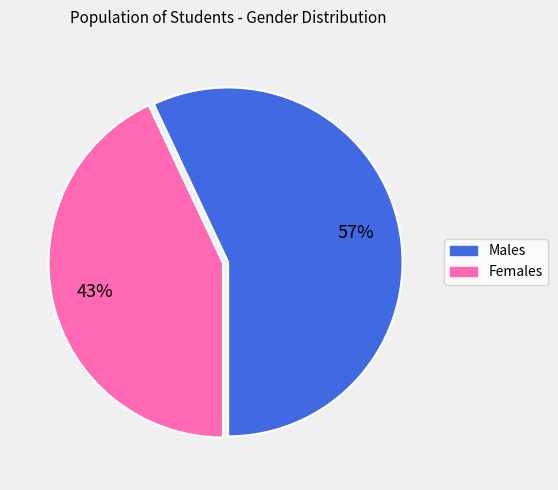

To the nearest percent, what is the average slice percentage?

50%